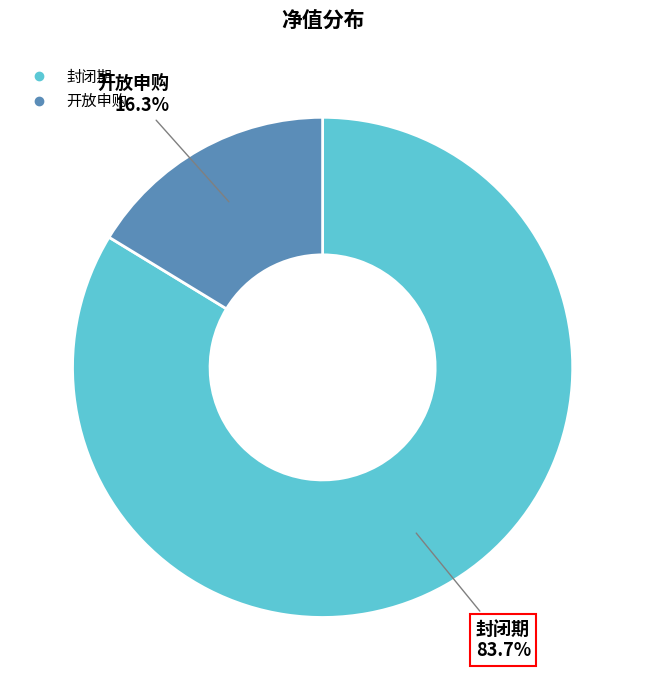

Is there any slice that represents more than half of the pie?

Yes